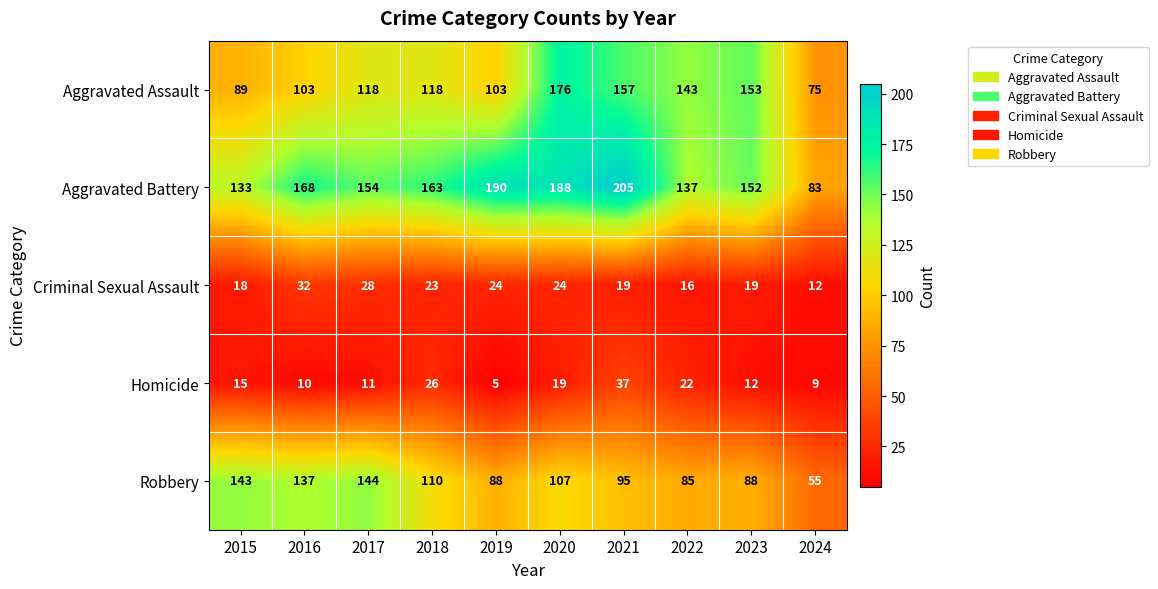

At which label is Robbery closest to 99?

2021